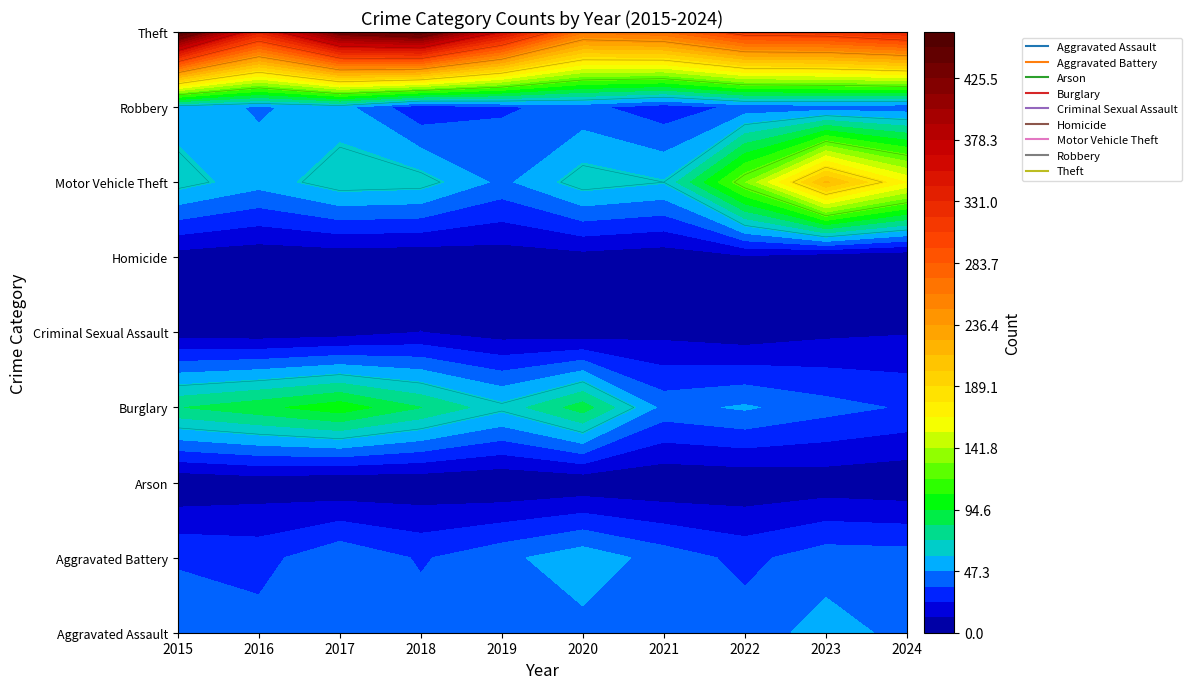

Which series has the widest spread of values?

Theft